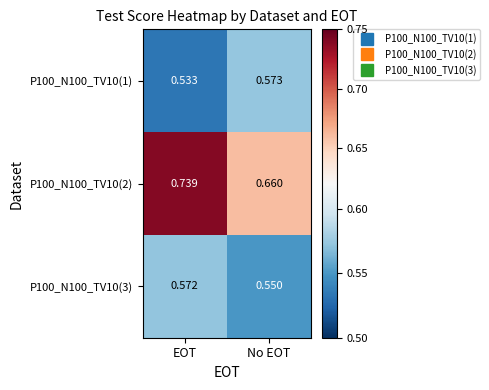

Which label corresponds to the largest value in the chart?

EOT